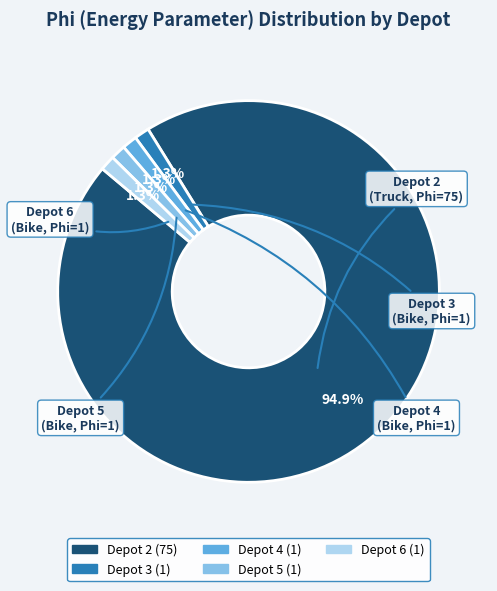

To the nearest percent, what is the difference between the largest and smallest slice percentages?

94%